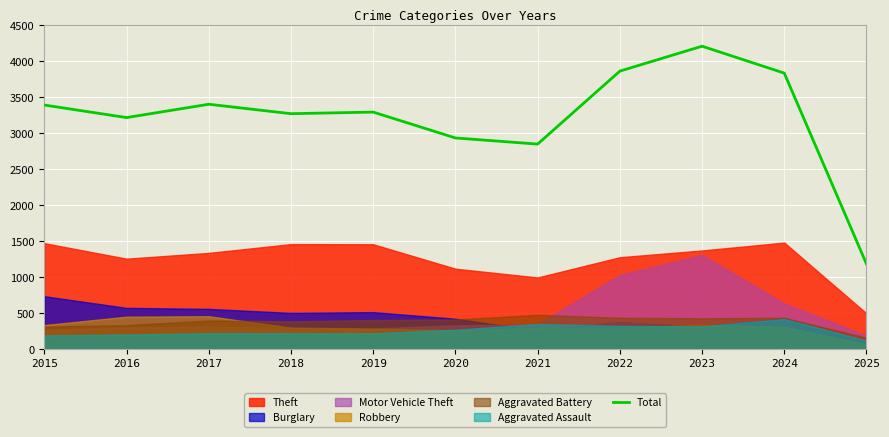

The Total series shows 4209 at 2023. True or false?

True